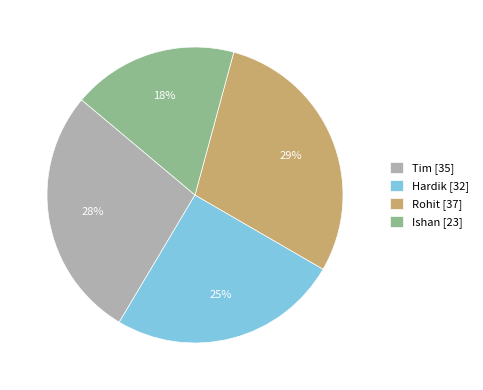

Rank the categories by value from highest to lowest.

Rohit, Tim, Hardik, Ishan